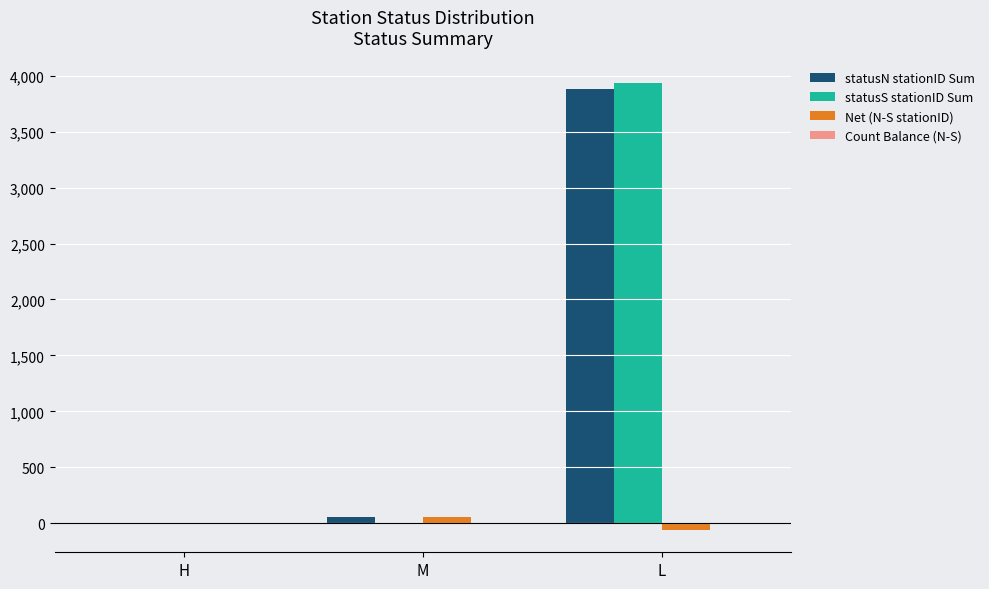

Which category has the highest value in the statusN stationID Sum series?

L